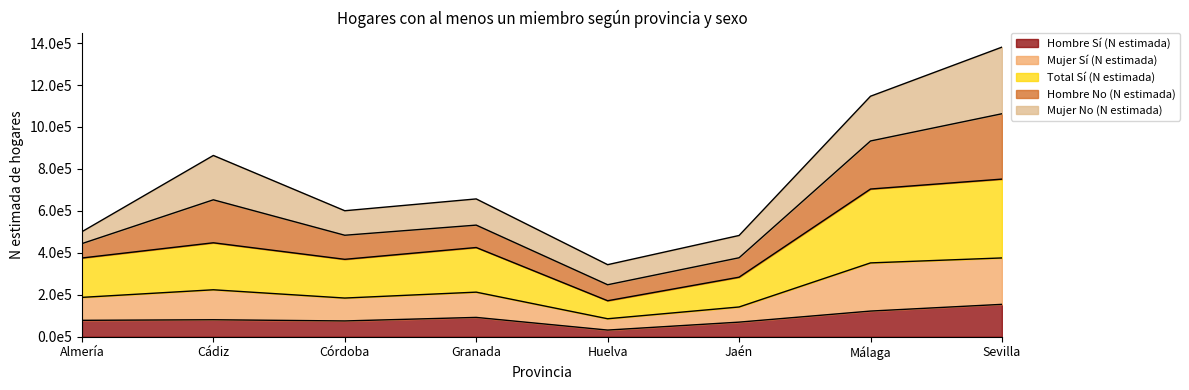

What are all the series names shown in the legend?

Hombre Sí (N estimada), Mujer Sí (N estimada), Total Sí (N estimada), Hombre No (N estimada), Mujer No (N estimada)